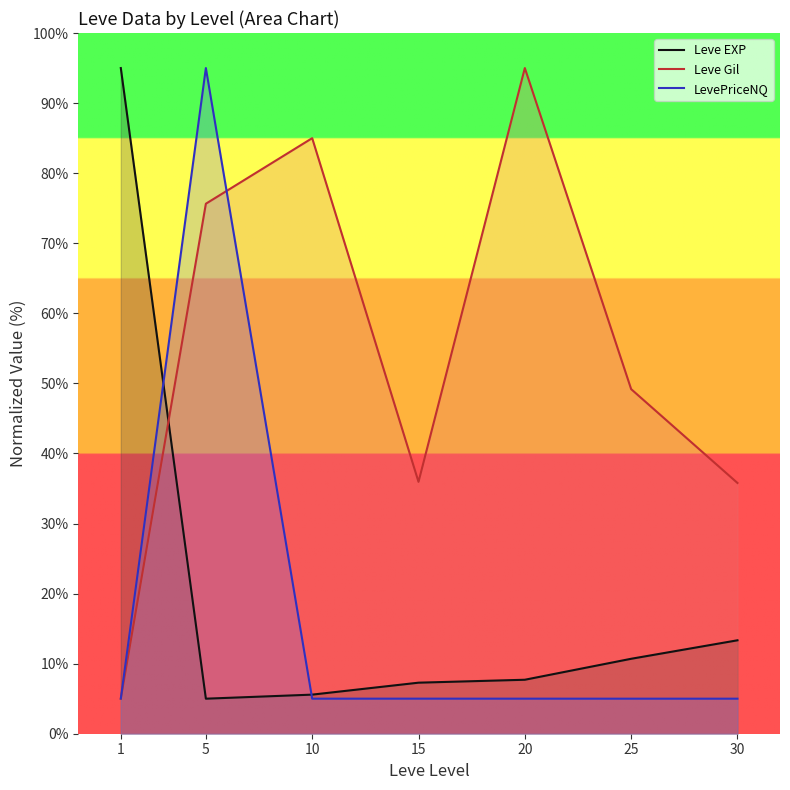

How many series are shown in this chart?

3